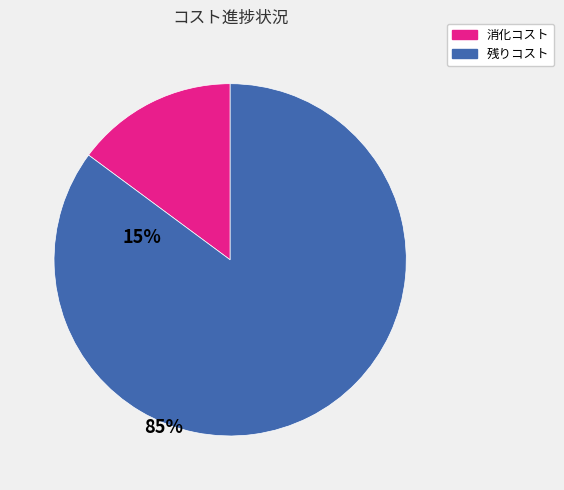

Combined, do 残りコスト and 消化コスト account for over 50%?

Yes